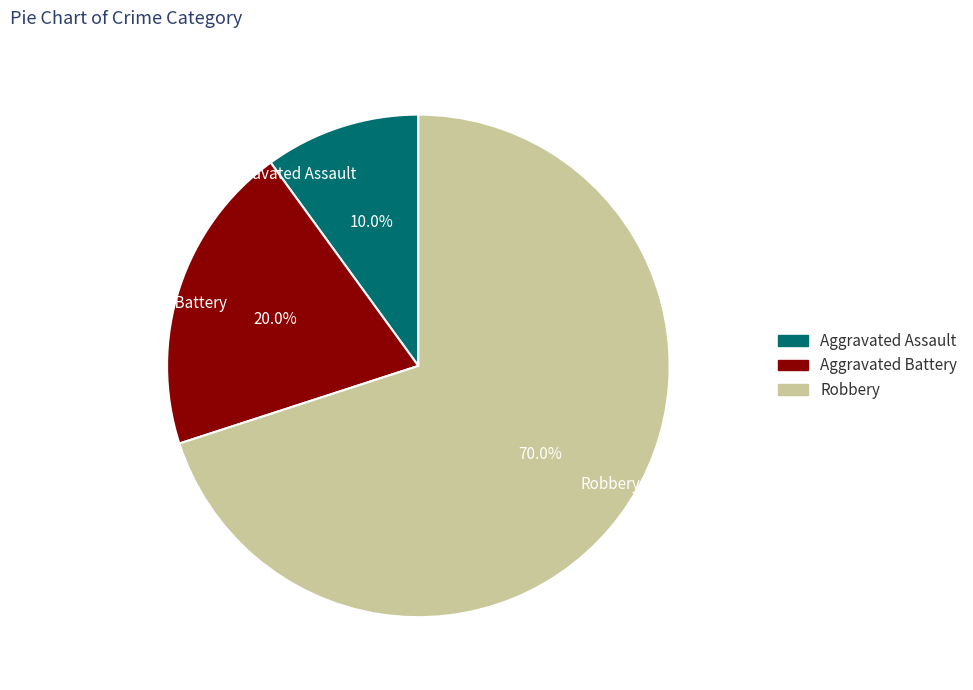

Which category has the smallest portion of the pie?

Aggravated Assault